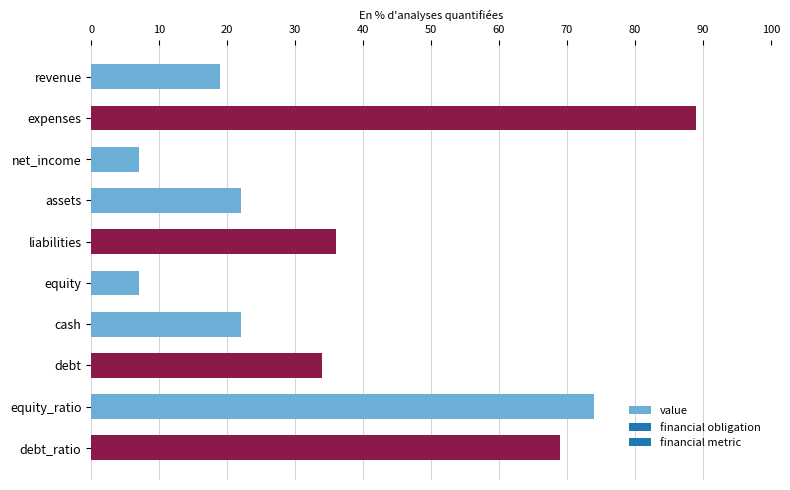

What is the change in value from liabilities to equity_ratio?

+38